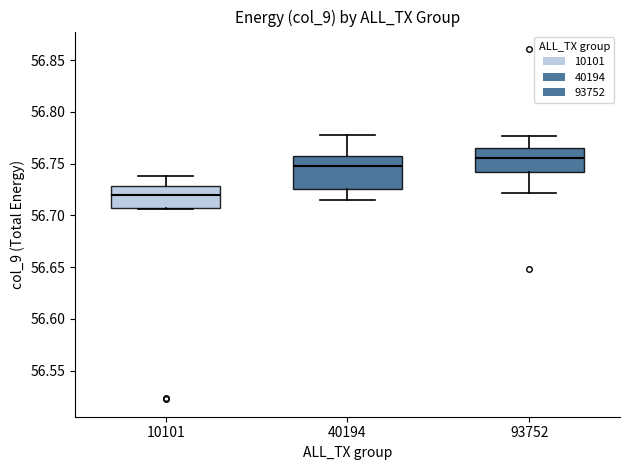

Where does the median line of the box at x = 93752 sit on the y-axis? The values are not printed on the chart, so give them approximately, as read against the axis.

56.755